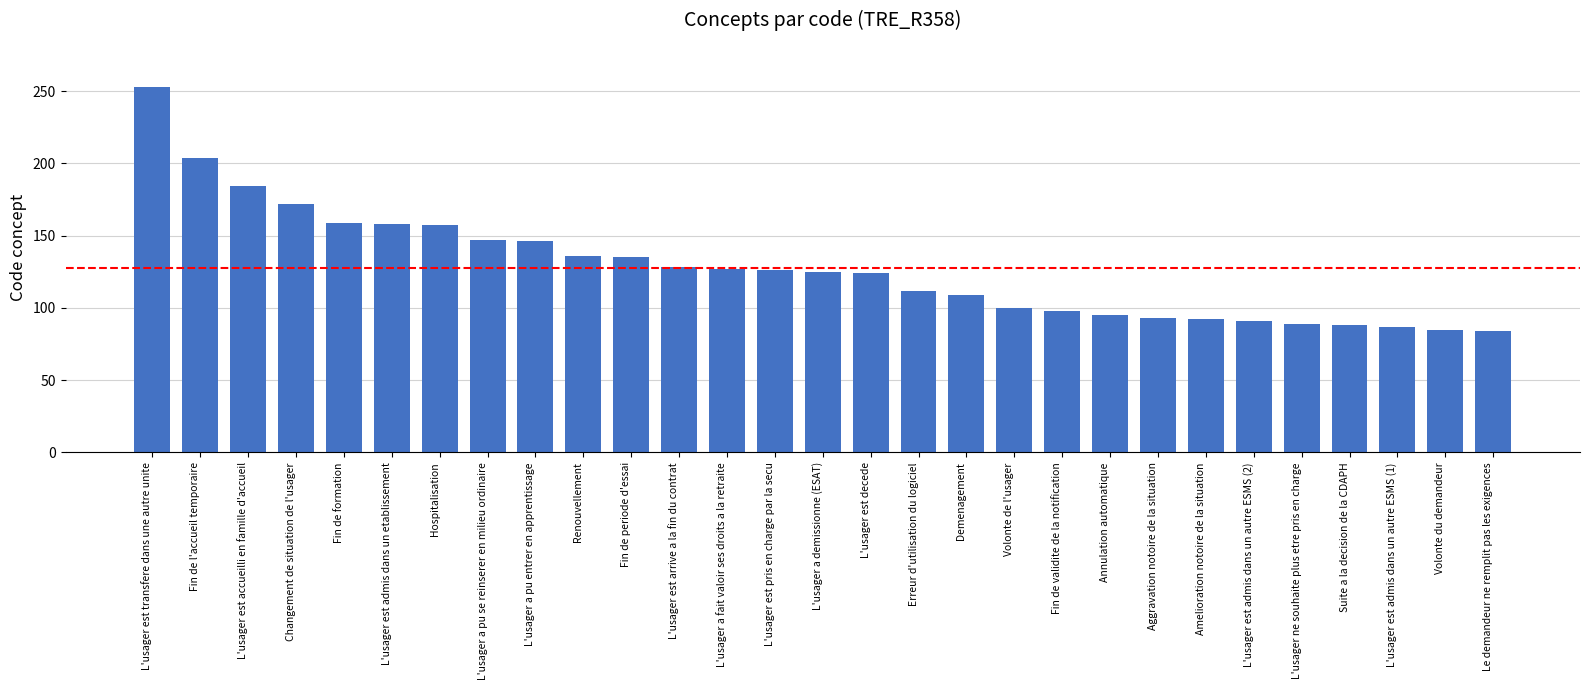

What is the label of the 20th bar from the right?

Renouvellement